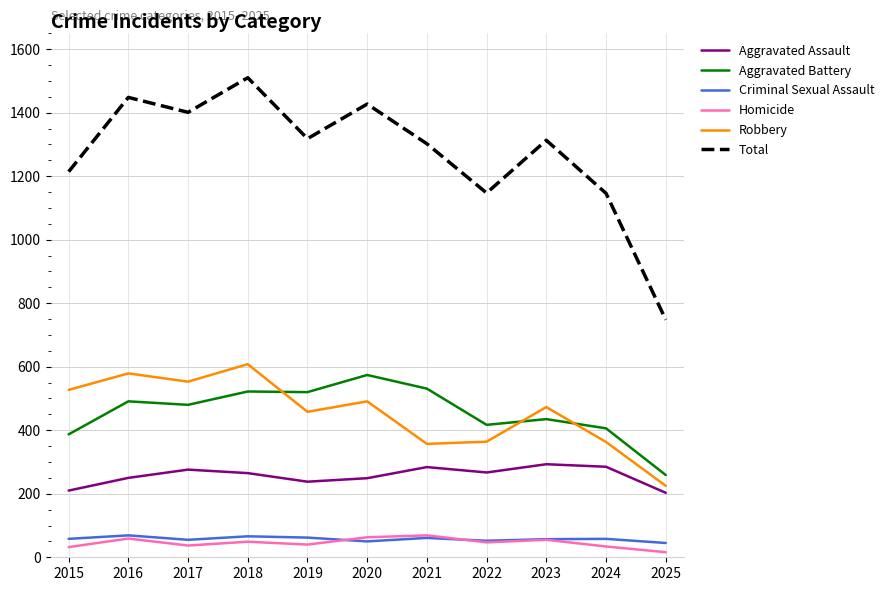

True or false: Total and Criminal Sexual Assault cross at least once.

False